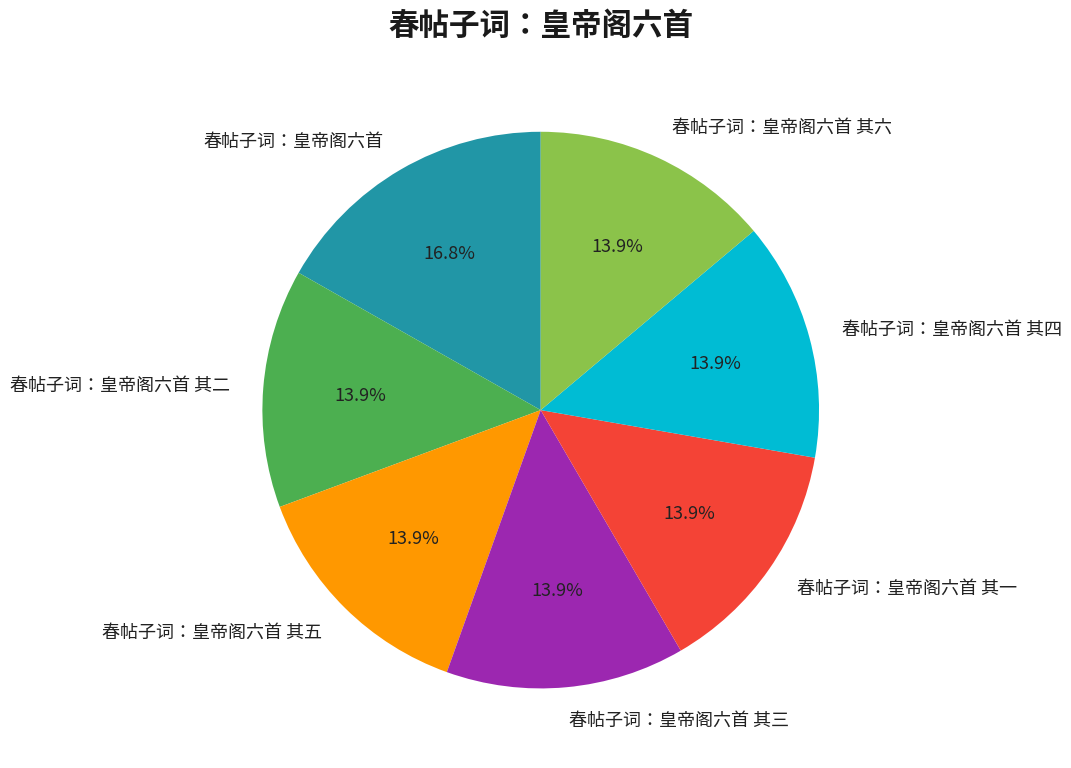

How many segments does this pie chart have?

7